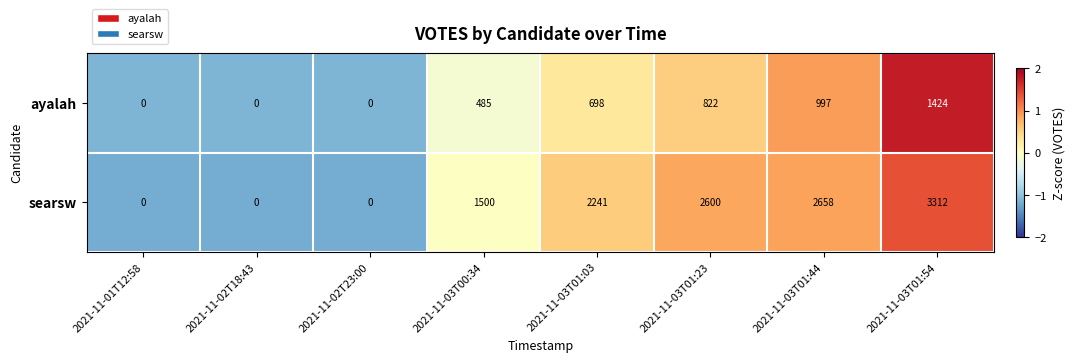

What is the highest value of the searsw series?

3312